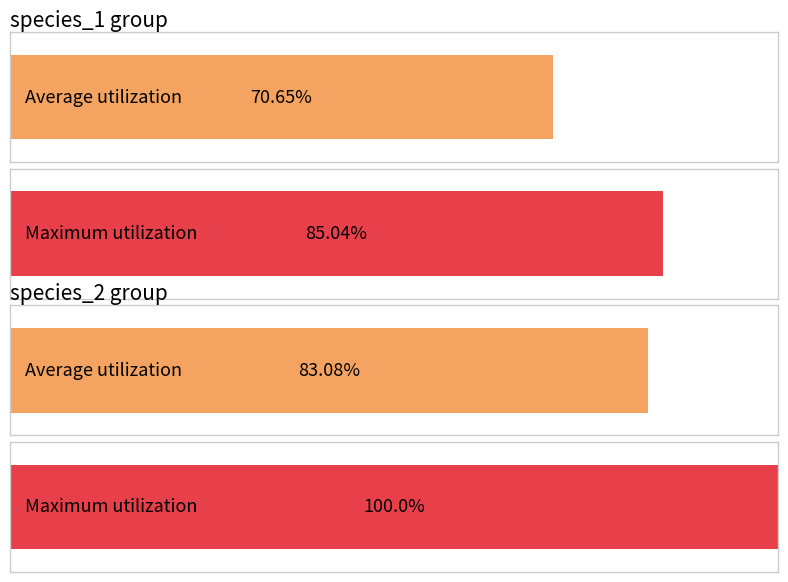

Which series has the largest total across all categories?

species_2